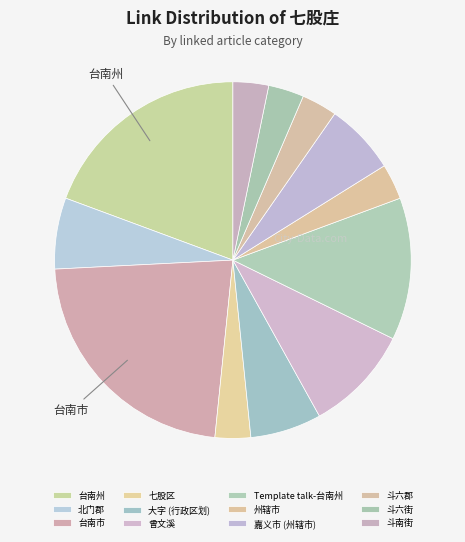

Does any single category account for the majority?

No